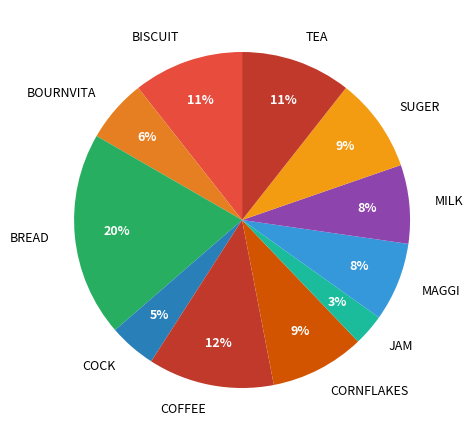

Count the number of slices in the pie.

11